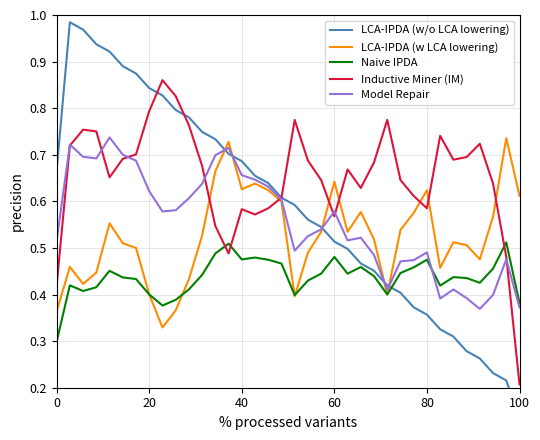

Count the number of categories in the chart.

36